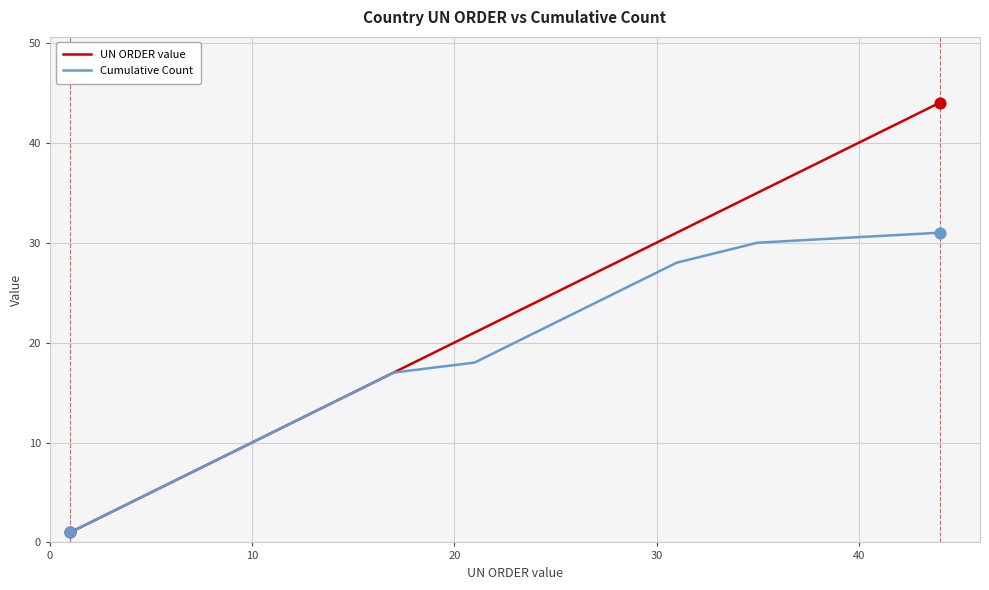

Which series has the largest total across all categories?

UN ORDER value